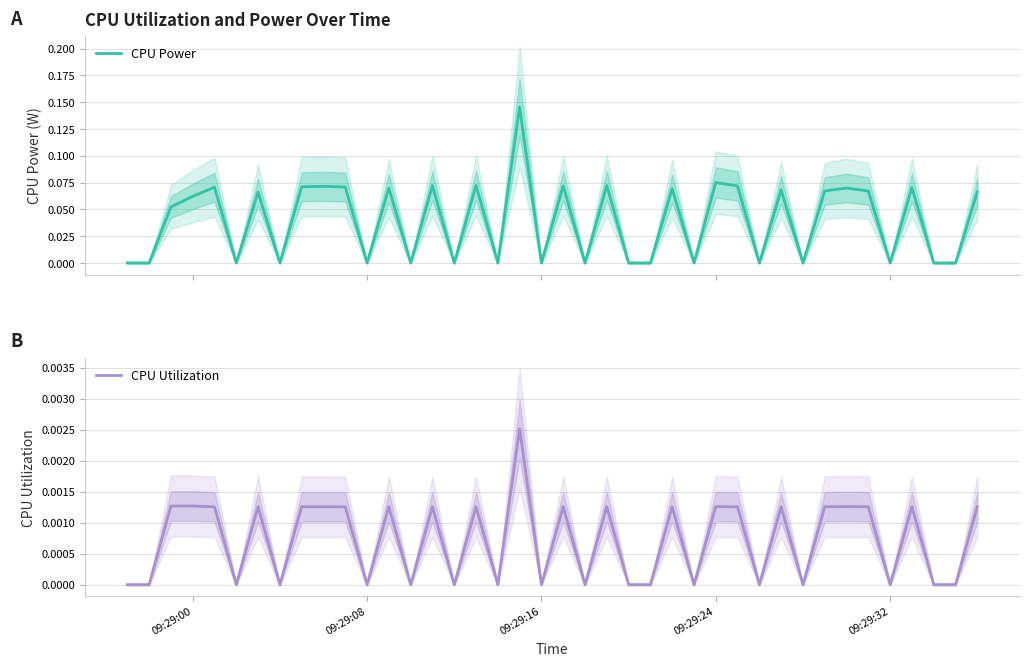

Reading right to left, extract all data points from this chart.

CPU Power: 0.1	0.0	0.0	0.1	0.0	0.1	0.1	0.1	0.0	0.1	0.0	0.1	0.1	0.0	0.1	0.0	0.0	0.1	0.0	0.1	0.0	0.1	0.0	0.1	0.0	0.1	0.0	0.1	0.0	0.1	0.1	0.1	0.0	0.1	0.0	0.1	0.1	0.1	0.0	0.0
CPU Utilization: 0.0	0.0	0.0	0.0	0.0	0.0	0.0	0.0	0.0	0.0	0.0	0.0	0.0	0.0	0.0	0.0	0.0	0.0	0.0	0.0	0.0	0.0	0.0	0.0	0.0	0.0	0.0	0.0	0.0	0.0	0.0	0.0	0.0	0.0	0.0	0.0	0.0	0.0	0.0	0.0